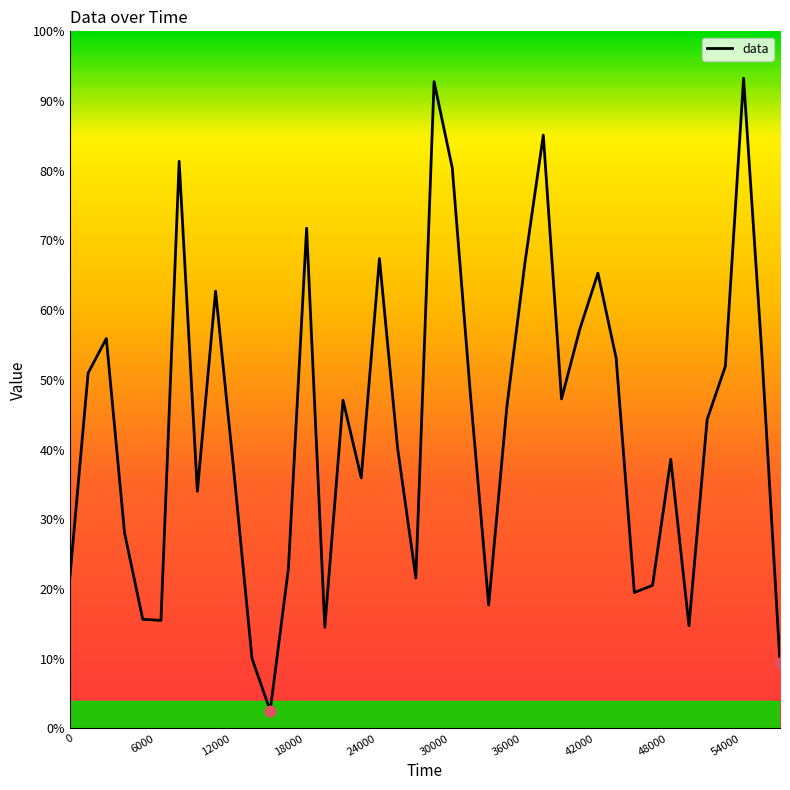

What is the difference between the maximum and minimum values?

90.7